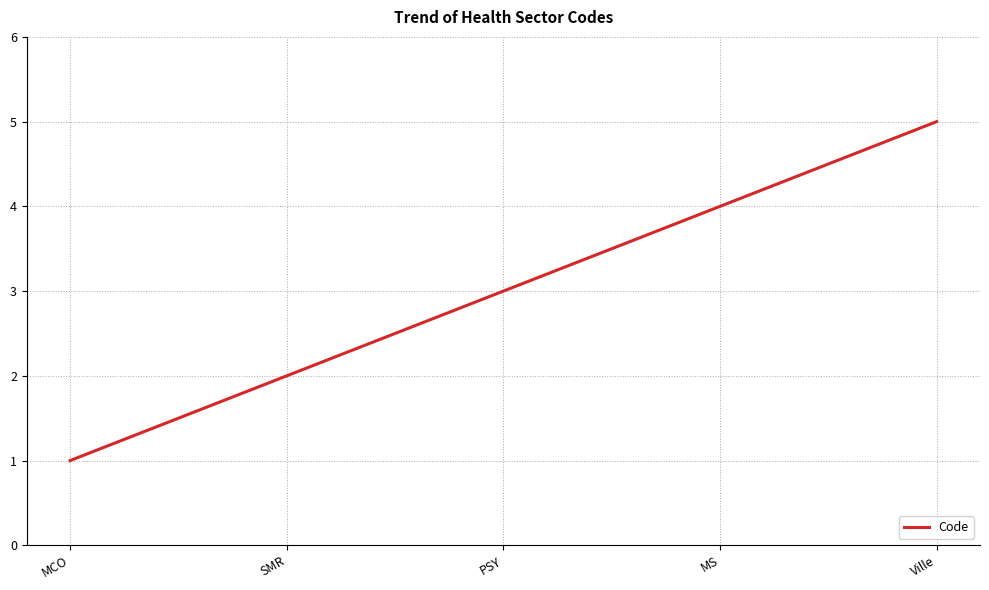

What is the difference between the values at Ville and PSY?

2